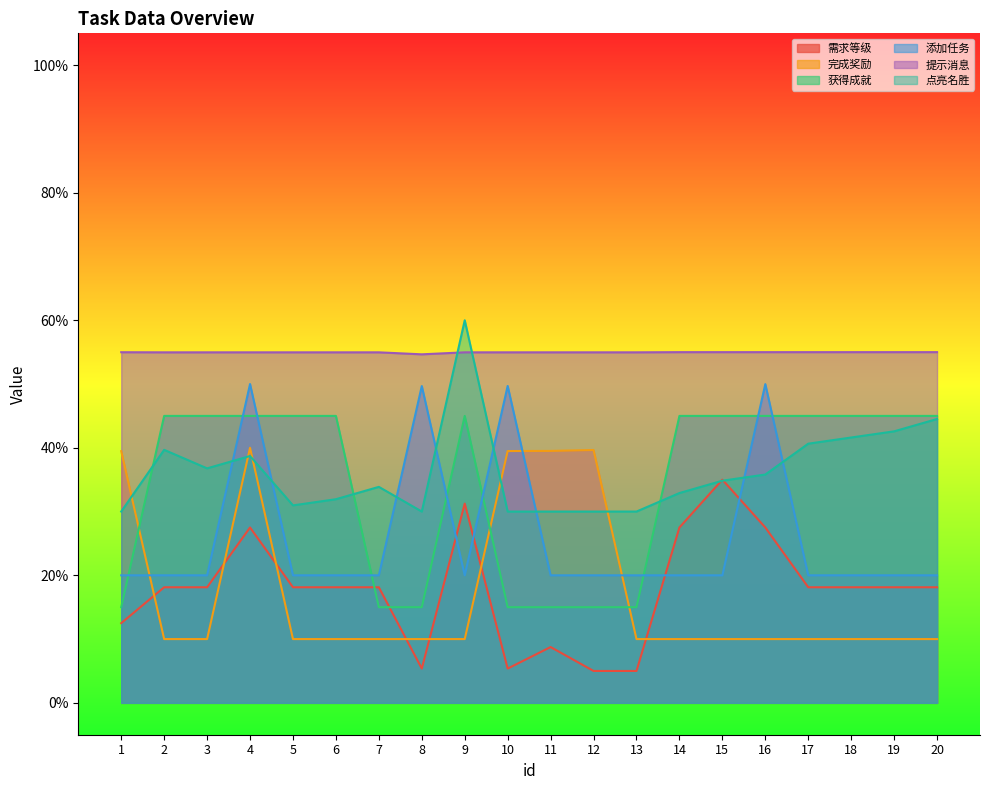

How many lines are shown in the chart?

6